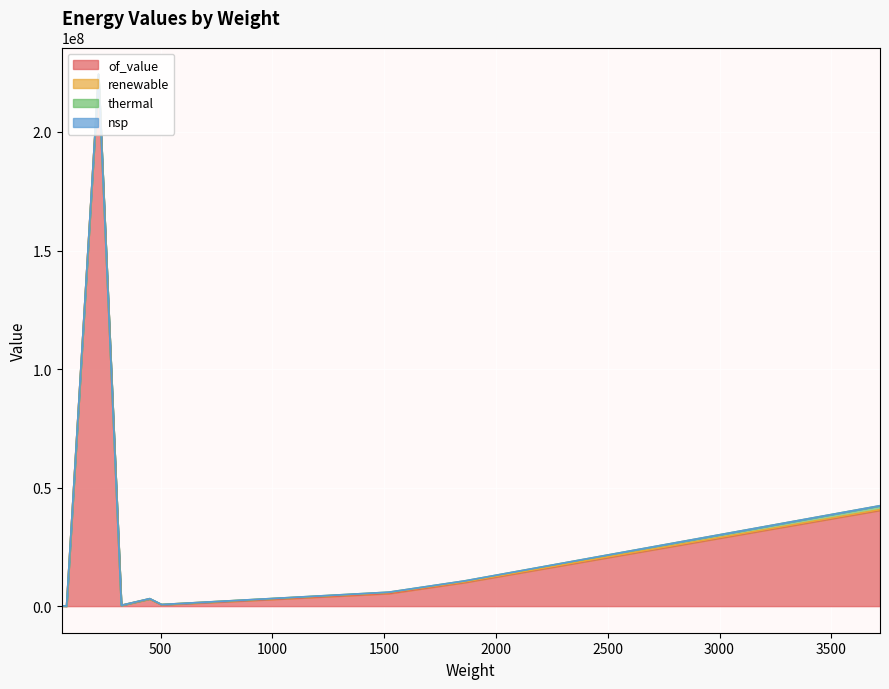

Which series has the widest spread of values?

of_value